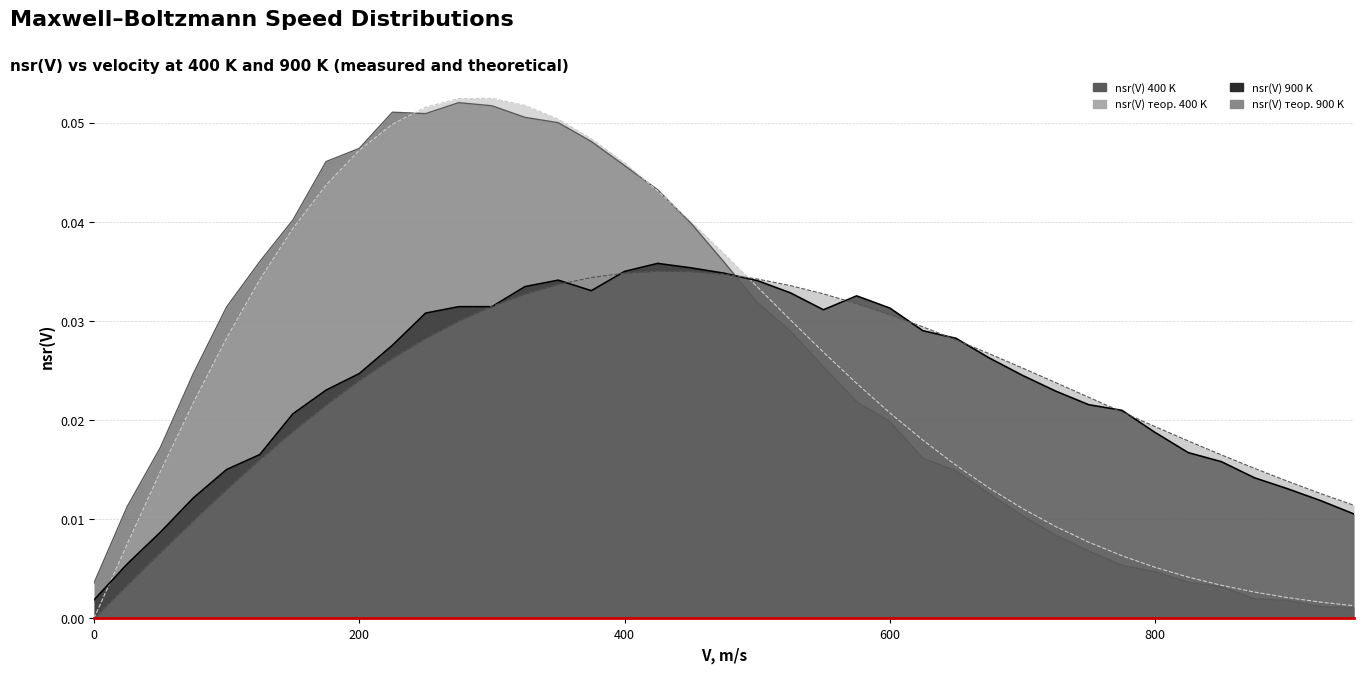

Does the chart have visible grid lines?

Yes